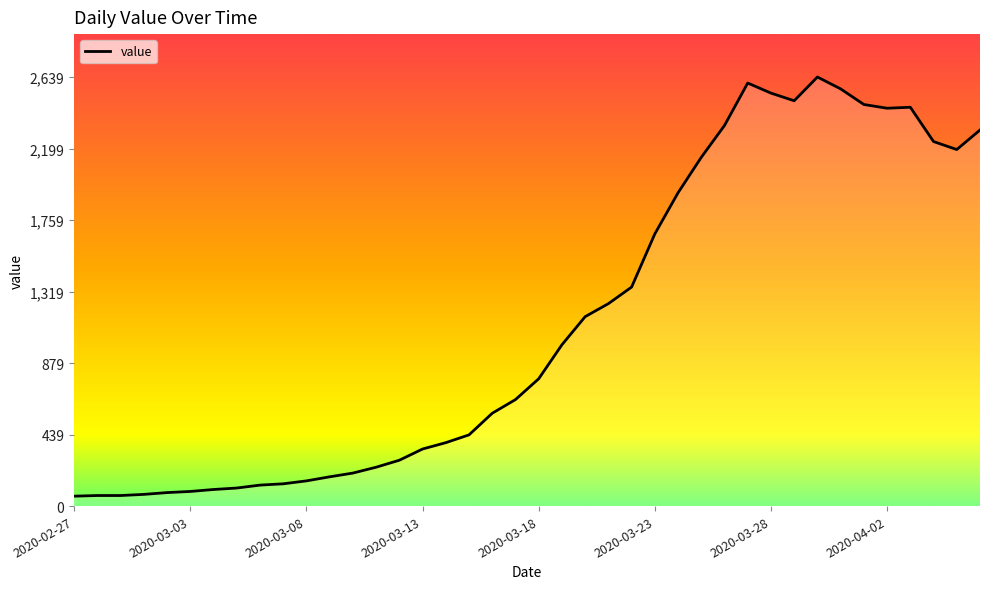

What is the greatest value displayed?

2639